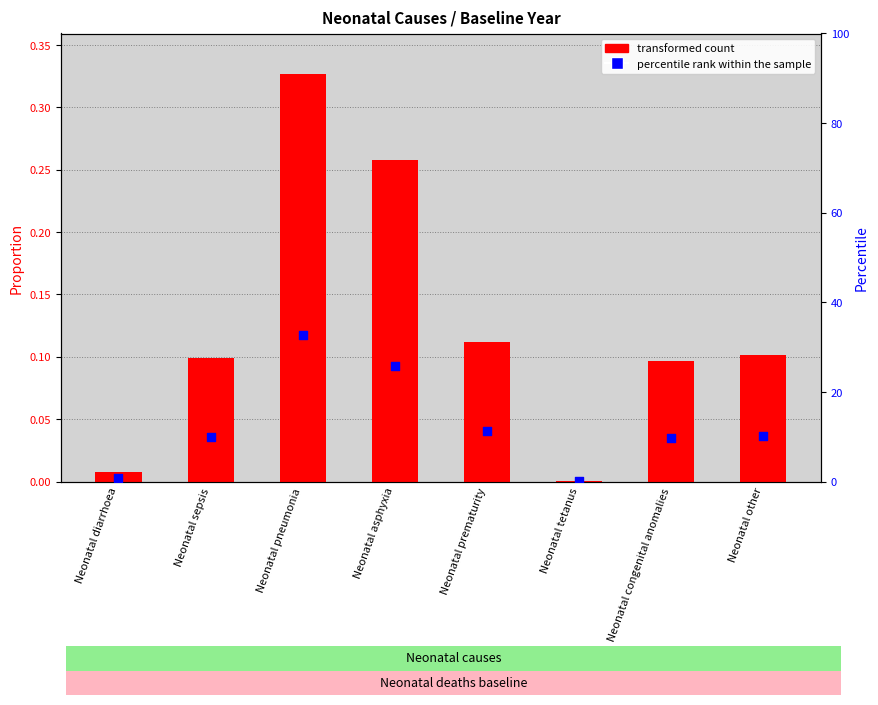

At which category is the sum across all series the highest?

Neonatal pneumonia